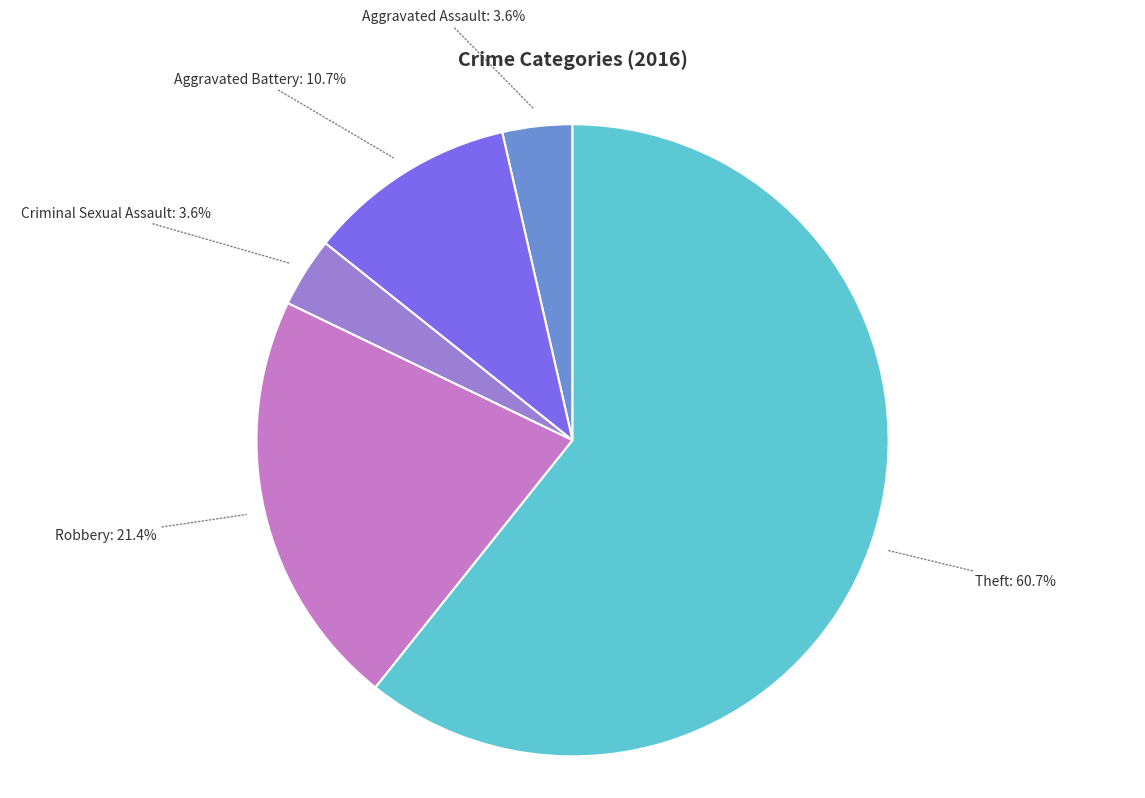

How many slices are in this pie chart?

5